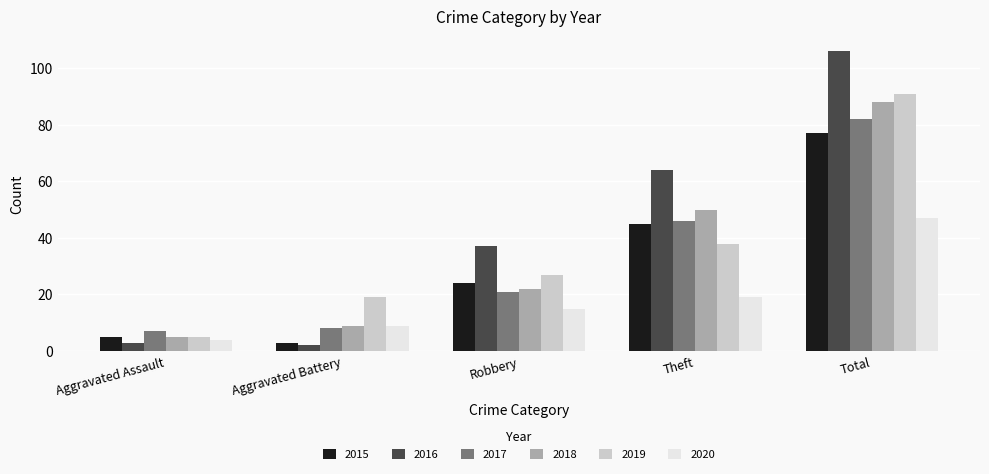

Reading left to right, what are all the values shown in this chart?

2015: Aggravated Assault=5	Aggravated Battery=3	Robbery=24	Theft=45	Total=77
2016: Aggravated Assault=3	Aggravated Battery=2	Robbery=37	Theft=64	Total=106
2017: Aggravated Assault=7	Aggravated Battery=8	Robbery=21	Theft=46	Total=82
2018: Aggravated Assault=5	Aggravated Battery=9	Robbery=22	Theft=50	Total=88
2019: Aggravated Assault=5	Aggravated Battery=19	Robbery=27	Theft=38	Total=91
2020: Aggravated Assault=4	Aggravated Battery=9	Robbery=15	Theft=19	Total=47